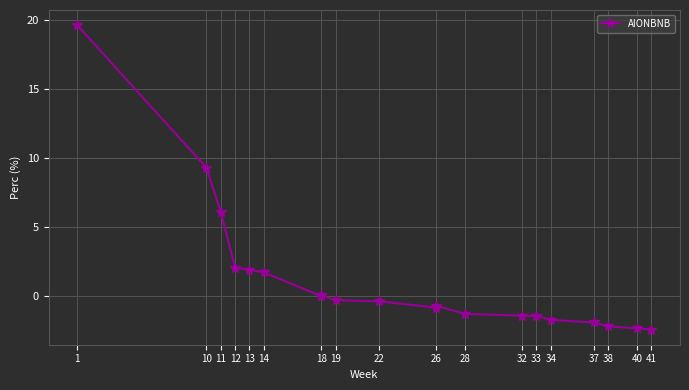

Does the chart have visible grid lines?

Yes